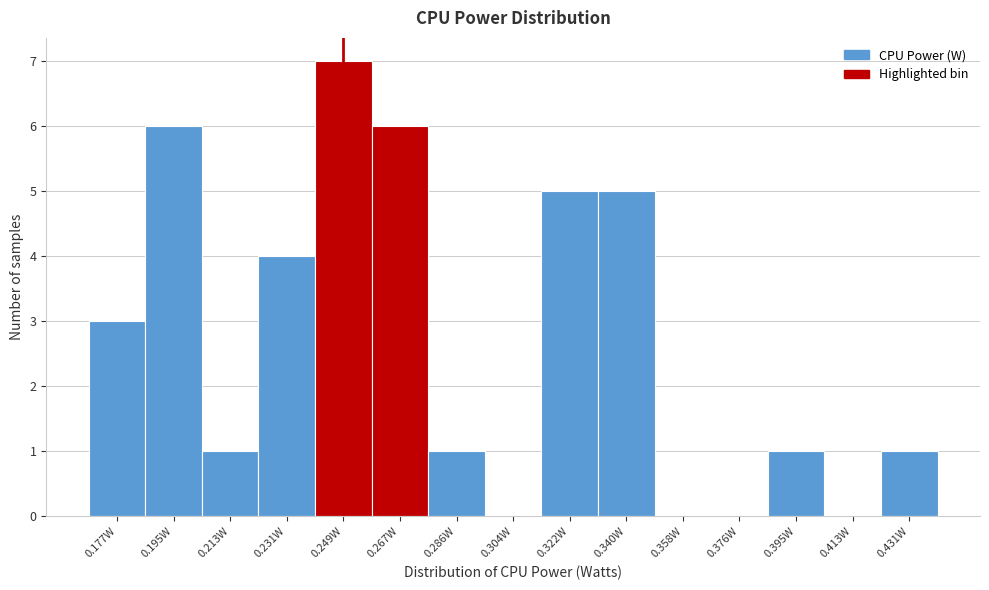

Reading right to left, list all the values displayed in this chart.

0.431W=1	0.413W=0	0.395W=1	0.376W=0	0.358W=0	0.340W=5	0.322W=5	0.304W=0	0.286W=1	0.267W=6	0.249W=7	0.231W=4	0.213W=1	0.195W=6	0.177W=3